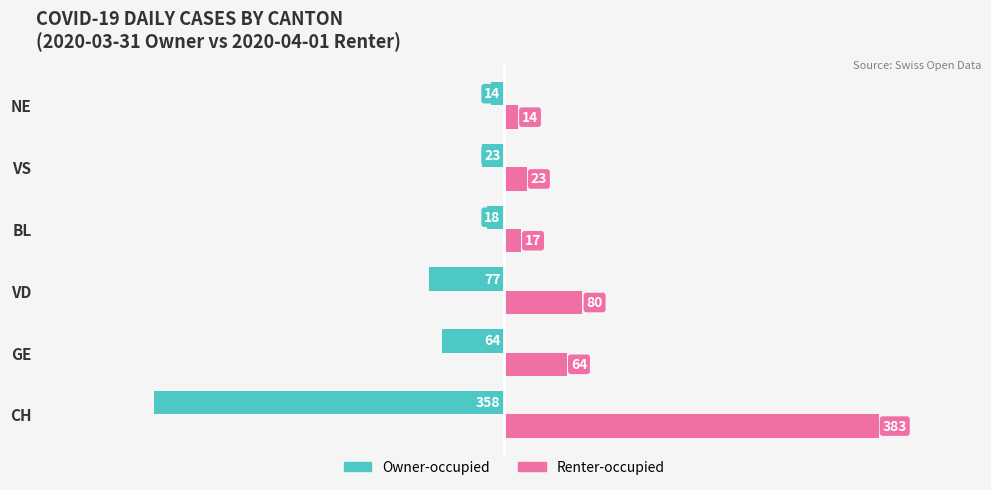

What is the sum of all Owner-occupied values?

-554